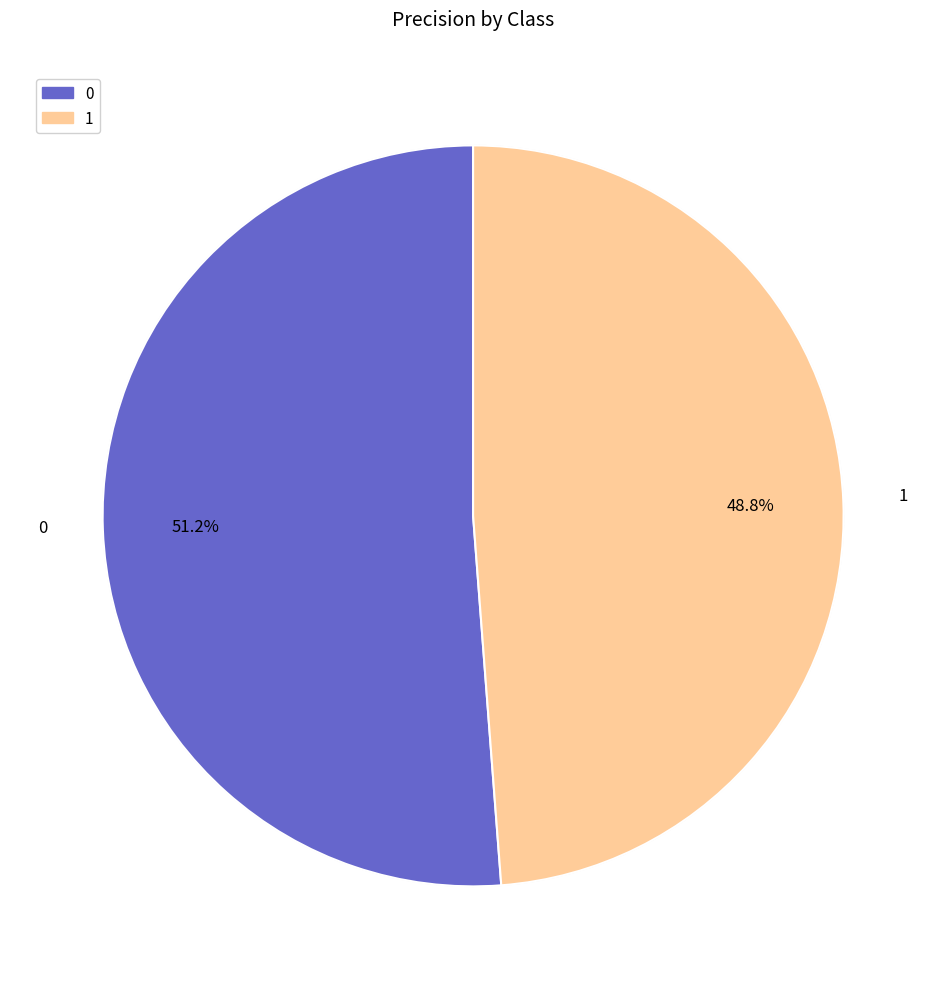

What percentage is the 0 slice, to the nearest percent?

51%